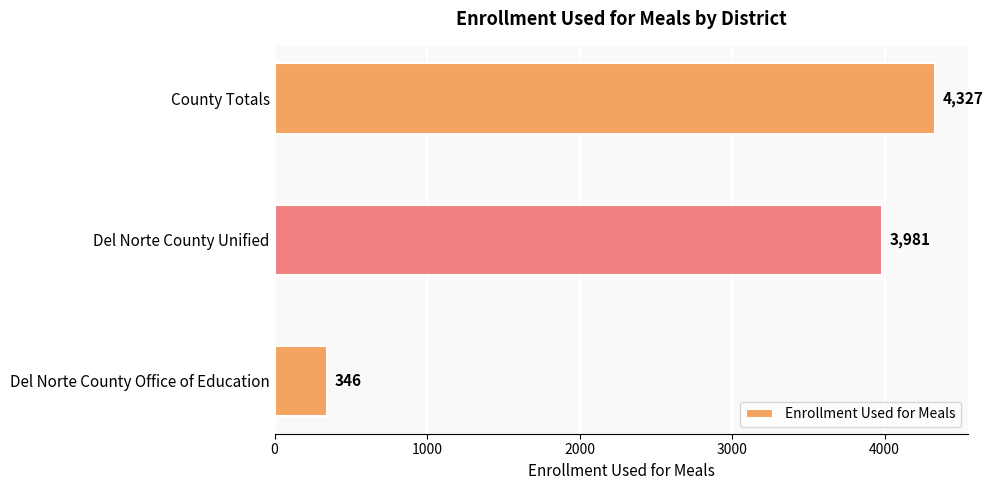

How many bars are there in total?

3